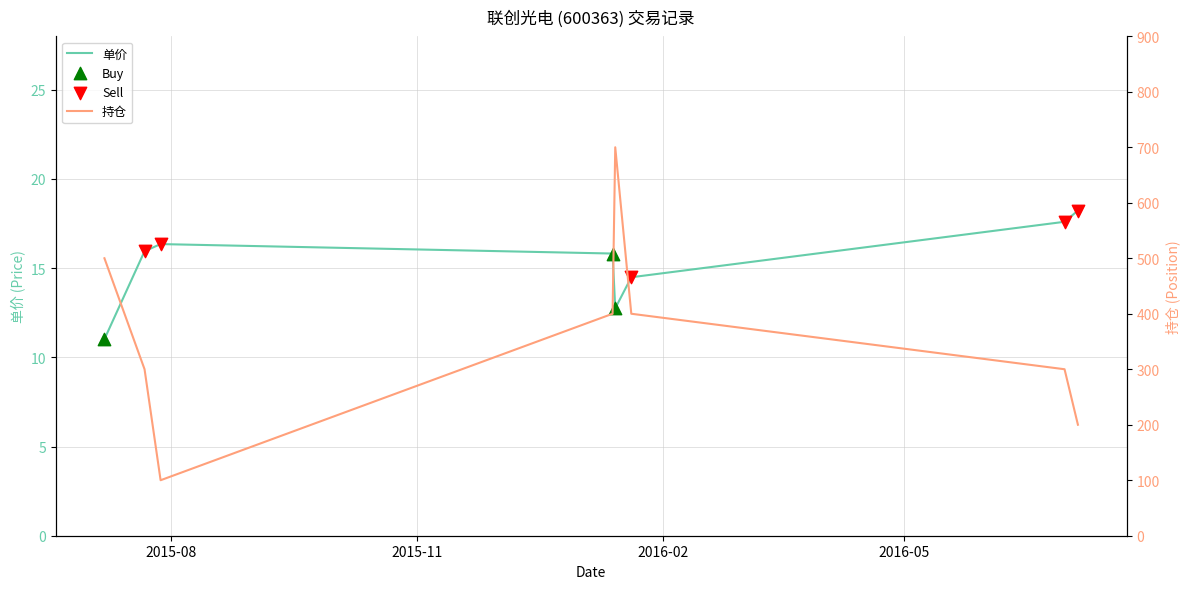

Is the value of 单价 at 6 greater than the value of 持仓 at 2016-05?

No